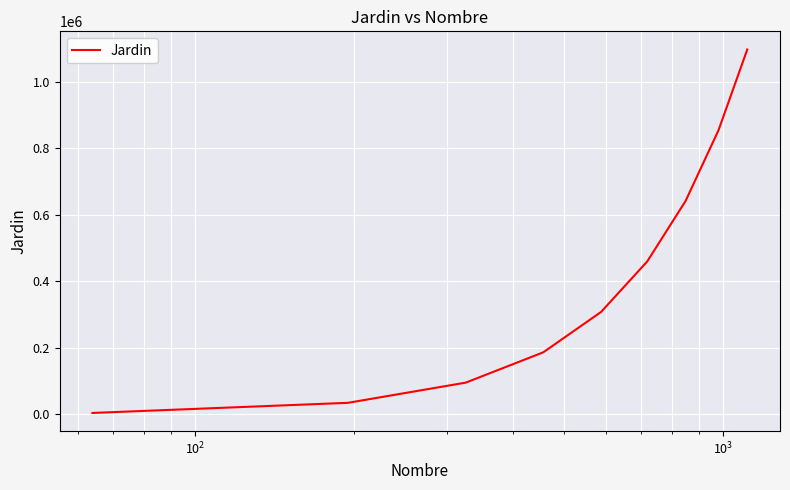

What is the difference between the maximum and minimum values?

1093992